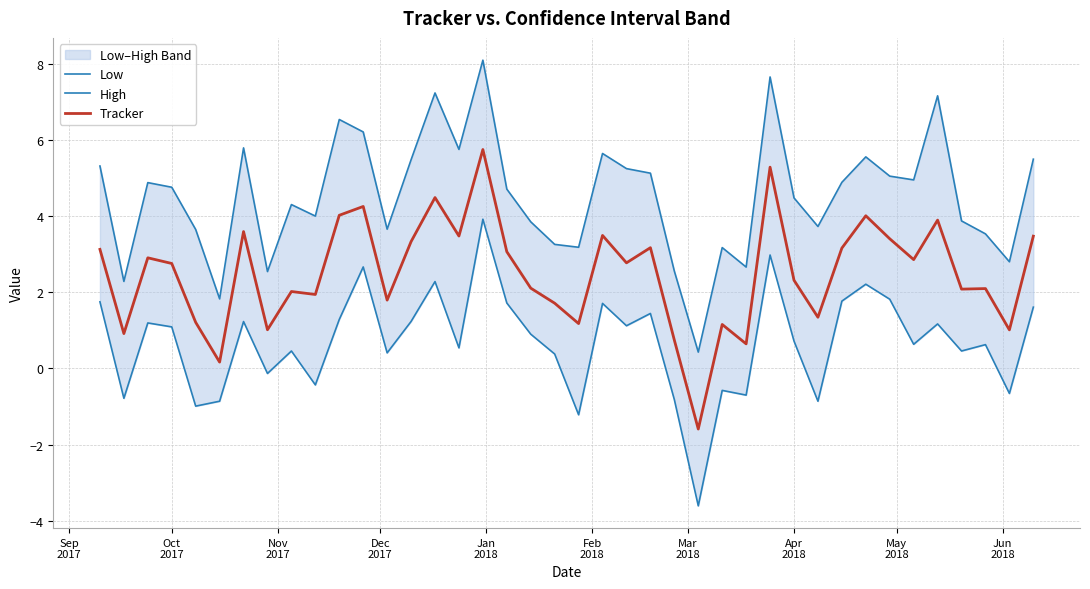

Does the chart display data point markers on the line(s)?

No